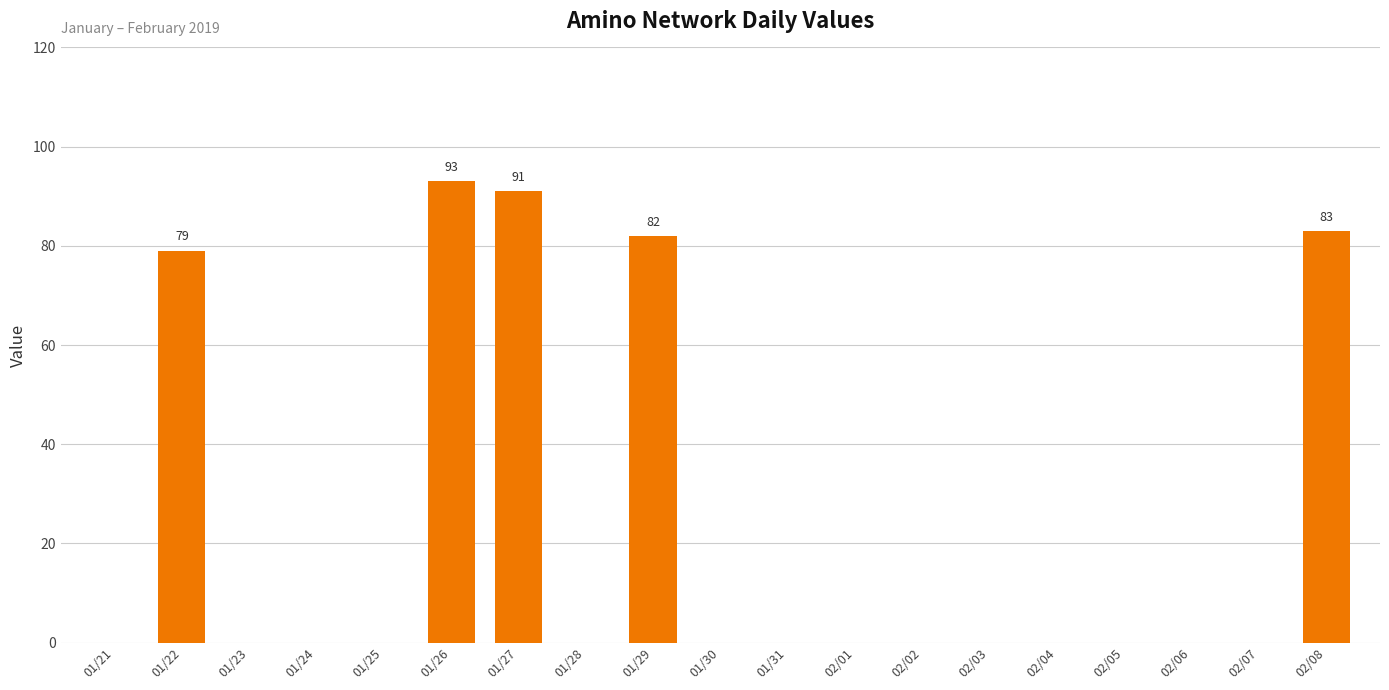

What is the sum of all values?

428